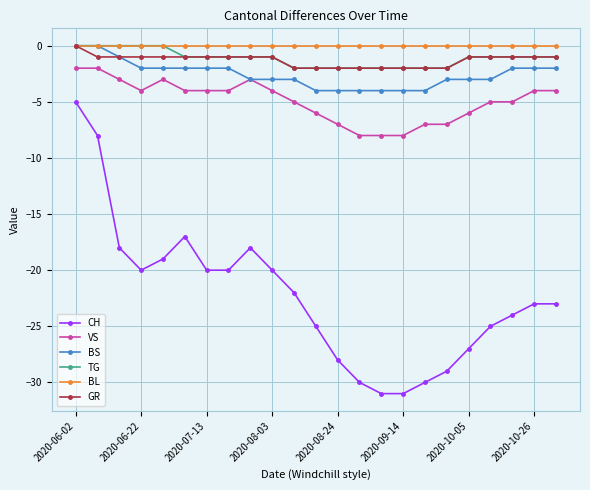

Which series has the largest range (max minus min)?

CH